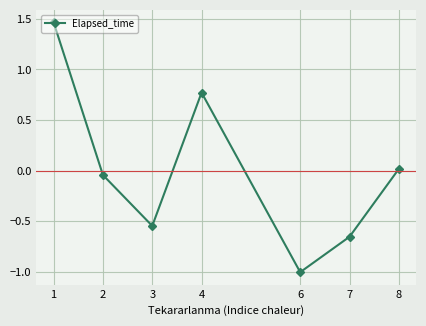

How many lines are shown in the chart?

1